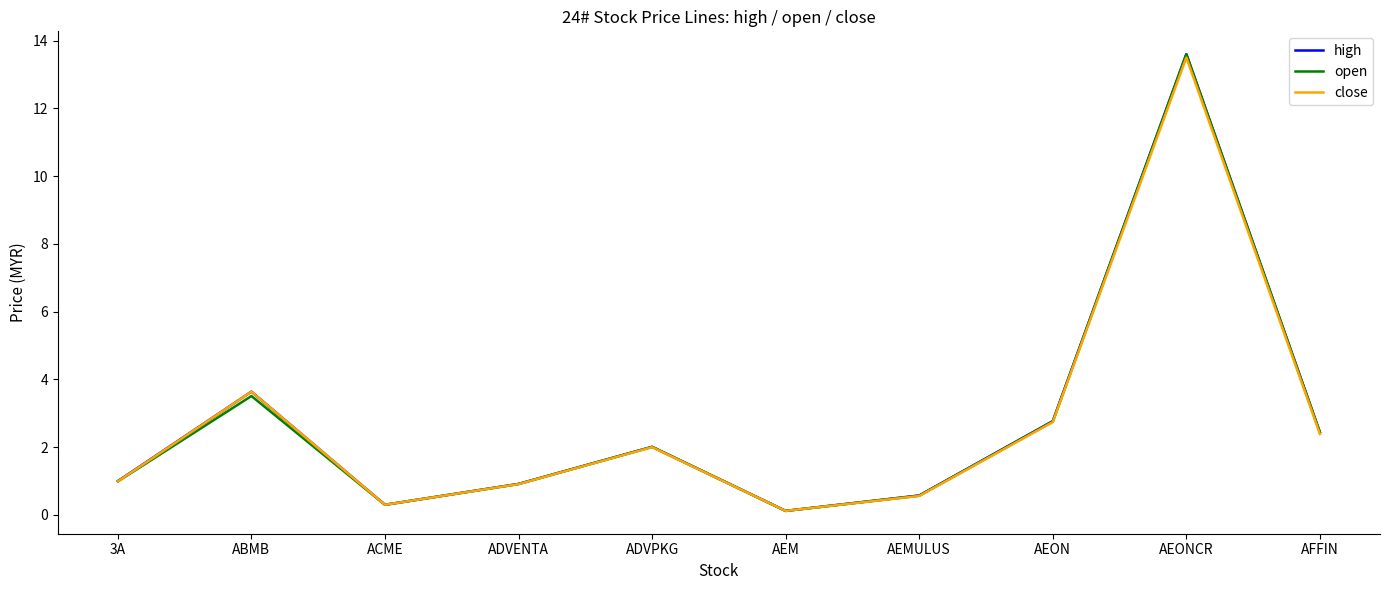

At how many categories does at least one series exceed 5?

1